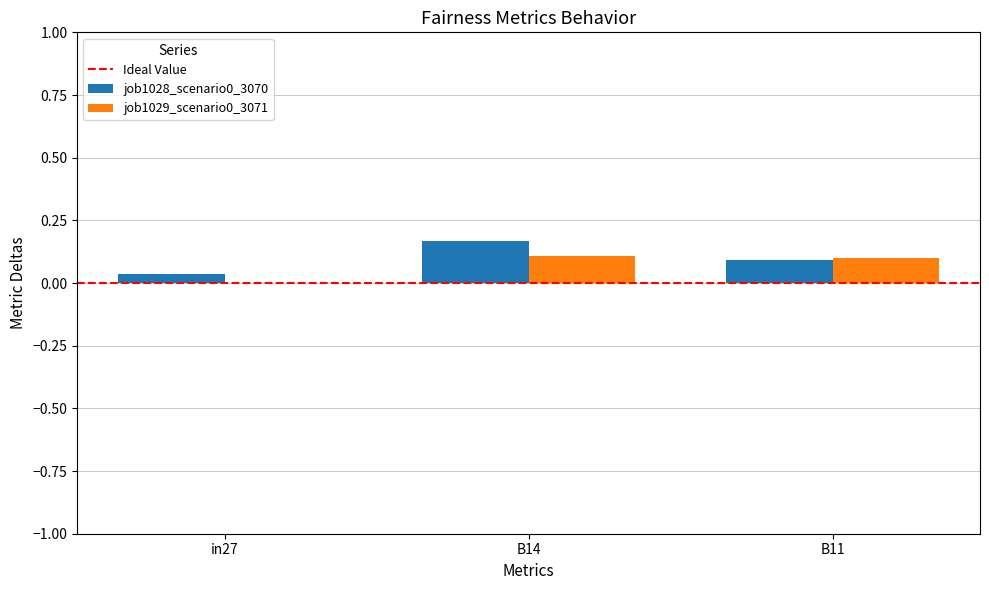

True or false: job1028_scenario0_3070 has a value of 0.1 at B11.

True